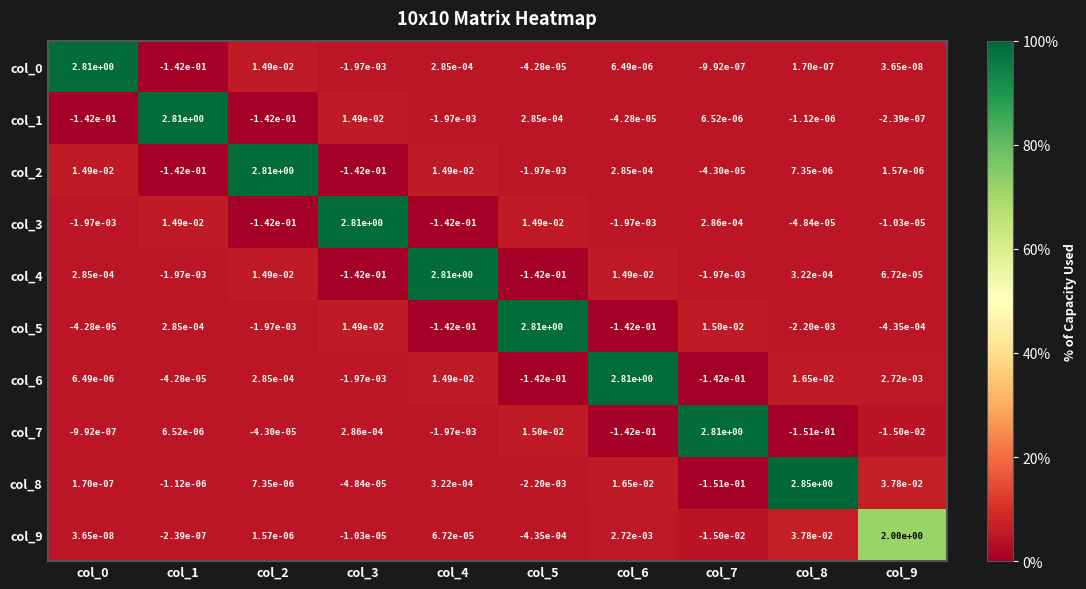

Is the value of col_2 at col_9 greater than the value of col_9 at col_6?

No